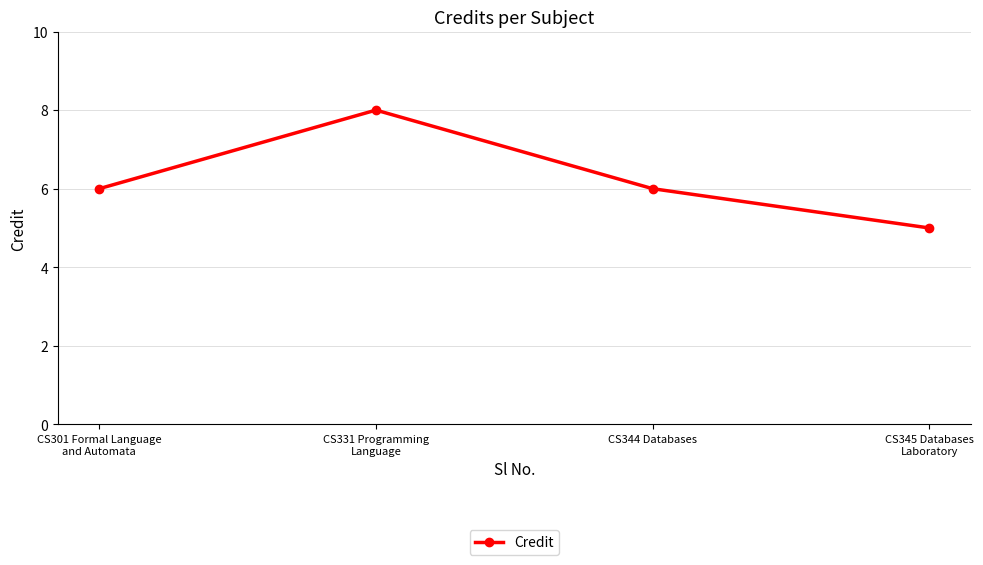

What is the difference between the values at CS301 Formal Language
and Automata and CS331 Programming
Language?

2